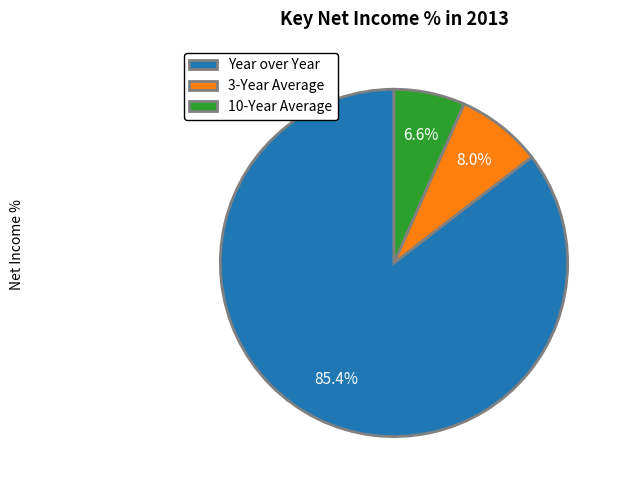

Rank the categories by value from highest to lowest.

Year over Year, 3-Year Average, 10-Year Average